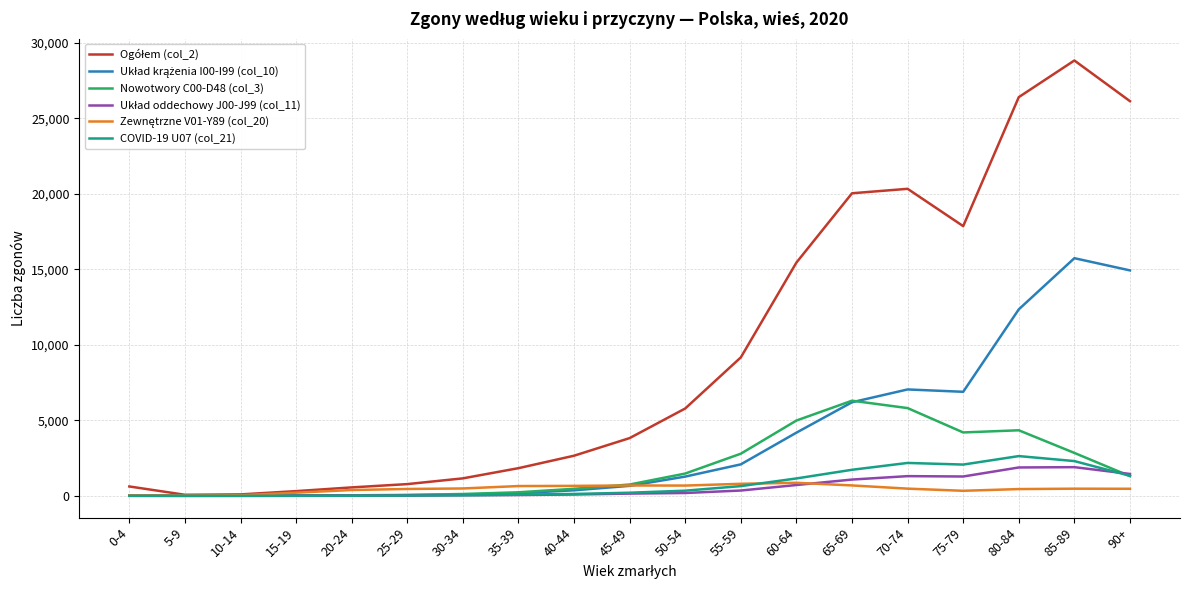

What is the maximum value shown in the chart?

28838